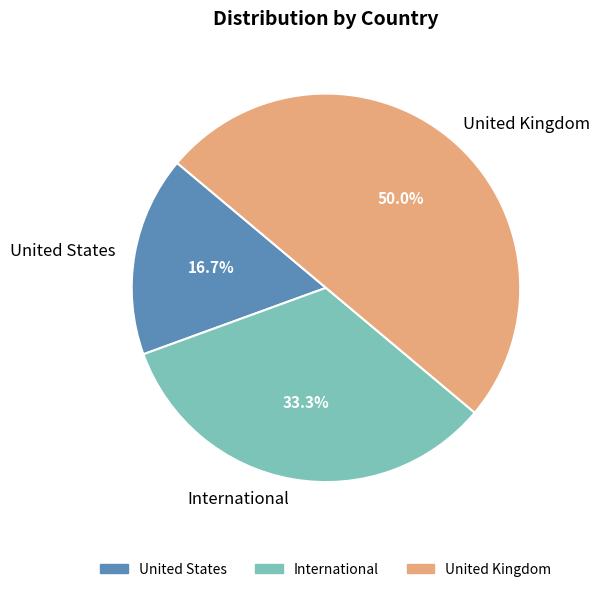

Combined, do United Kingdom and United States account for over 50%?

Yes